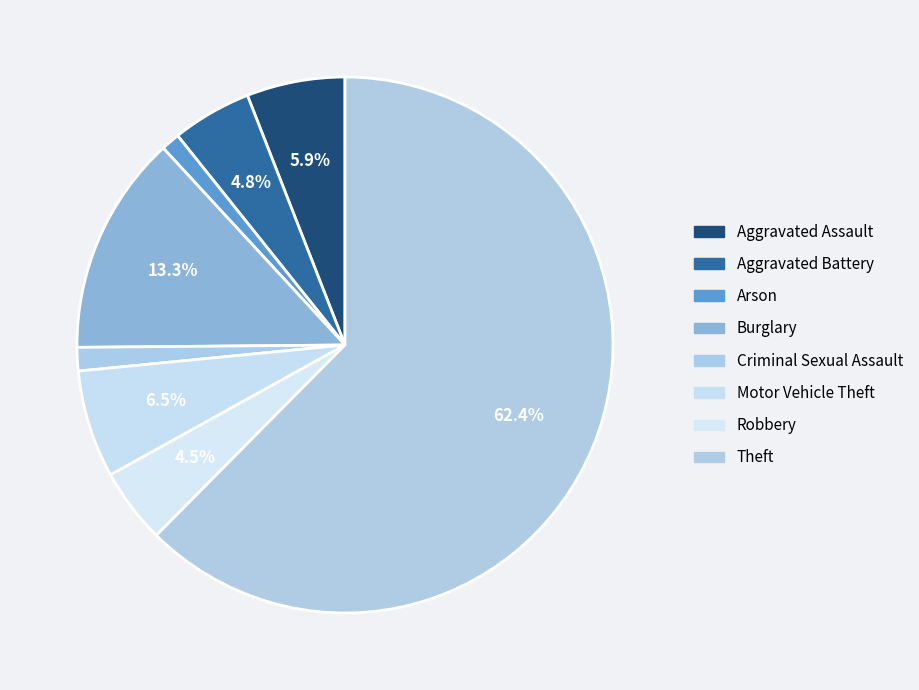

To the nearest percent, what is the difference between the largest and smallest slice percentages?

61%